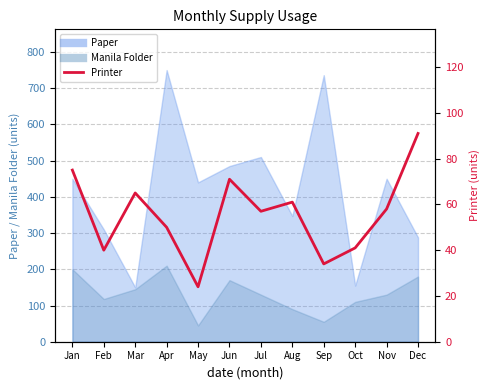

What is the value of the 5th point from the left?

24